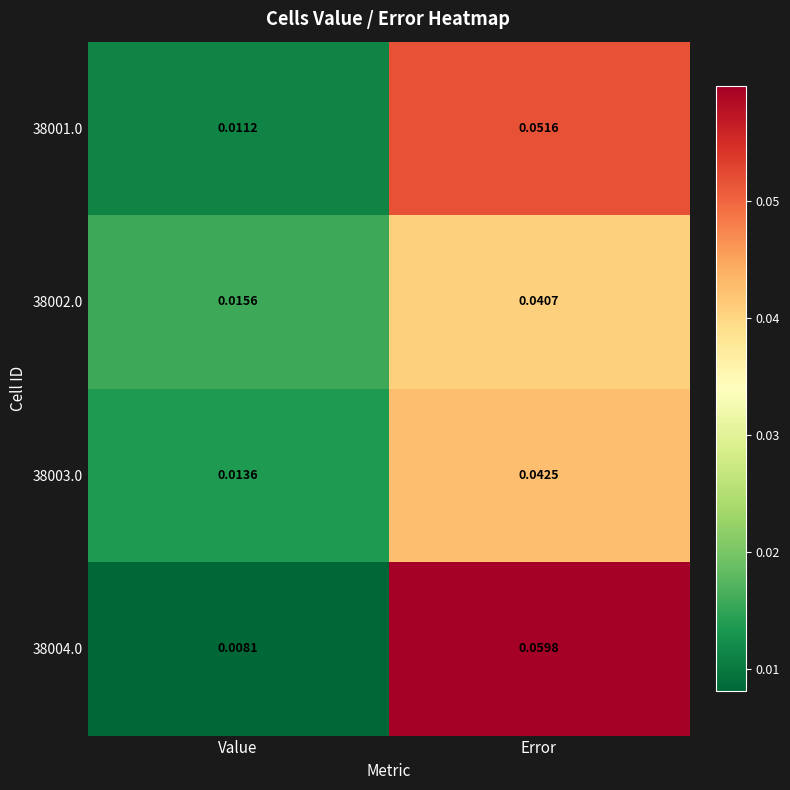

At Value, list the series in order from smallest to largest.

38004.0, 38001.0, 38003.0, 38002.0